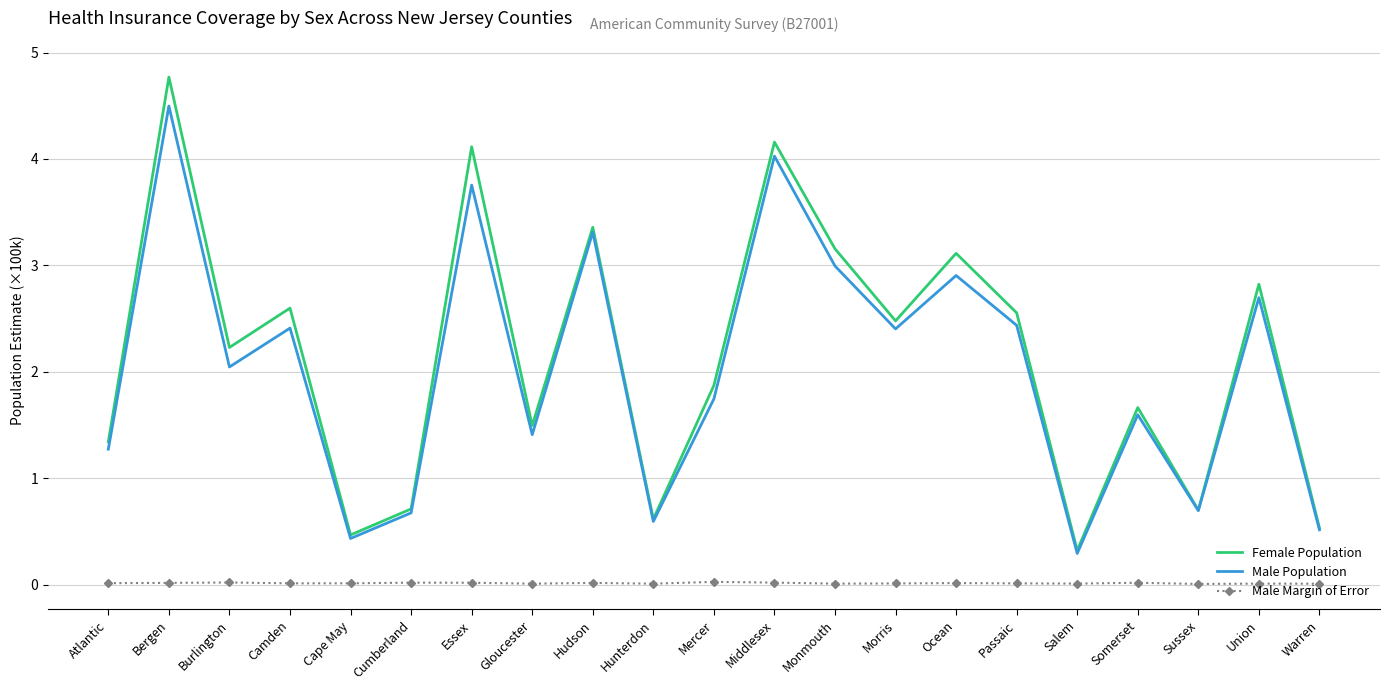

At which category does Male Population reach its first local peak?

Bergen